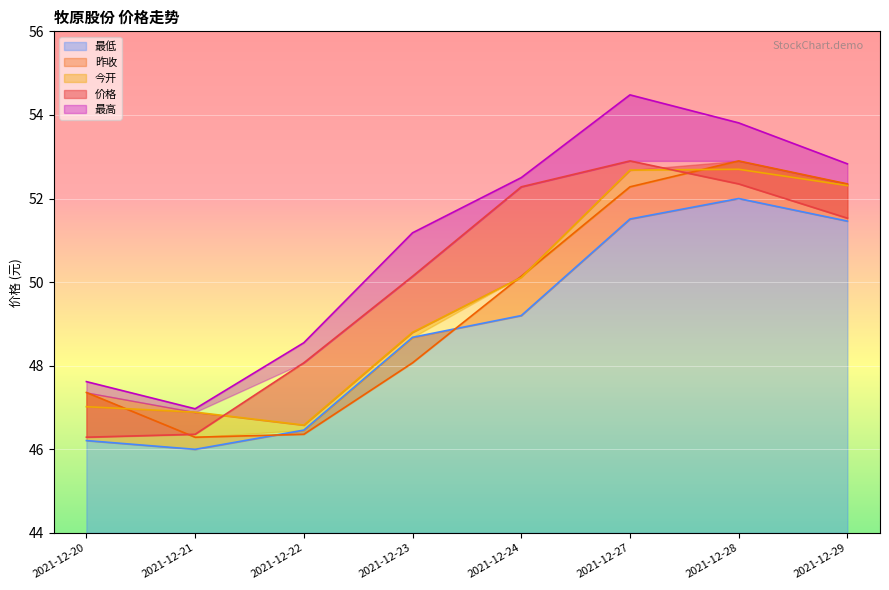

List the labels in order of 最低 value, largest first.

2021-12-28, 2021-12-27, 2021-12-29, 2021-12-24, 2021-12-23, 2021-12-22, 2021-12-20, 2021-12-21